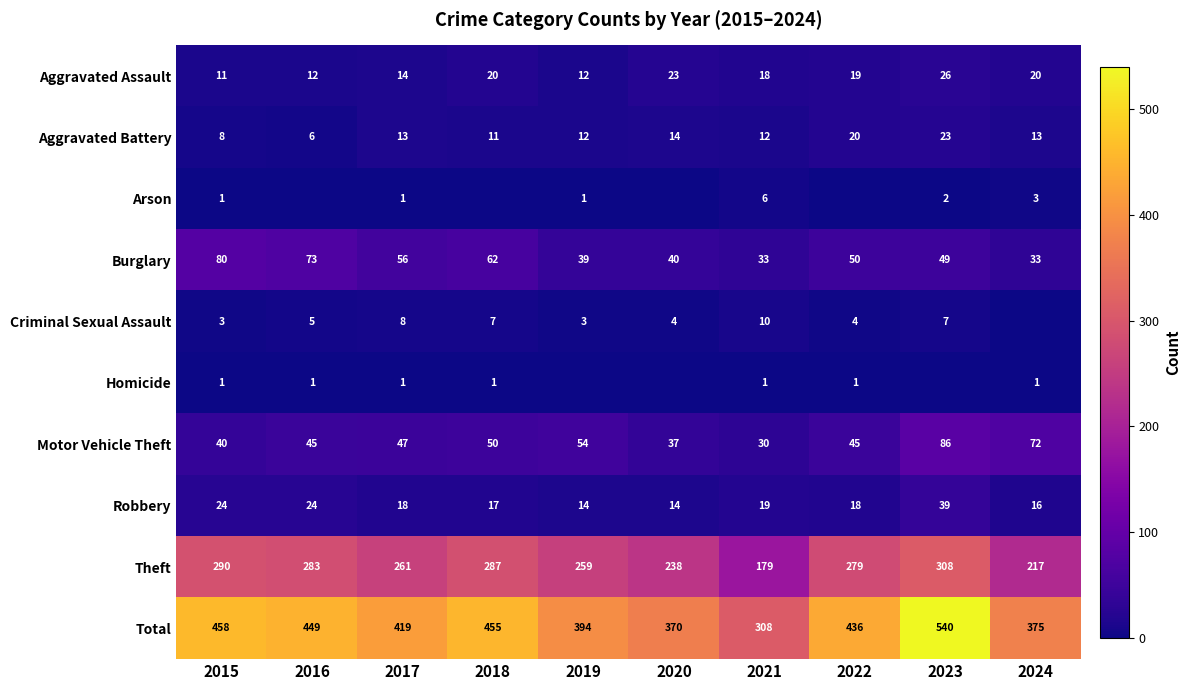

At how many categories does at least one series exceed 455?

2